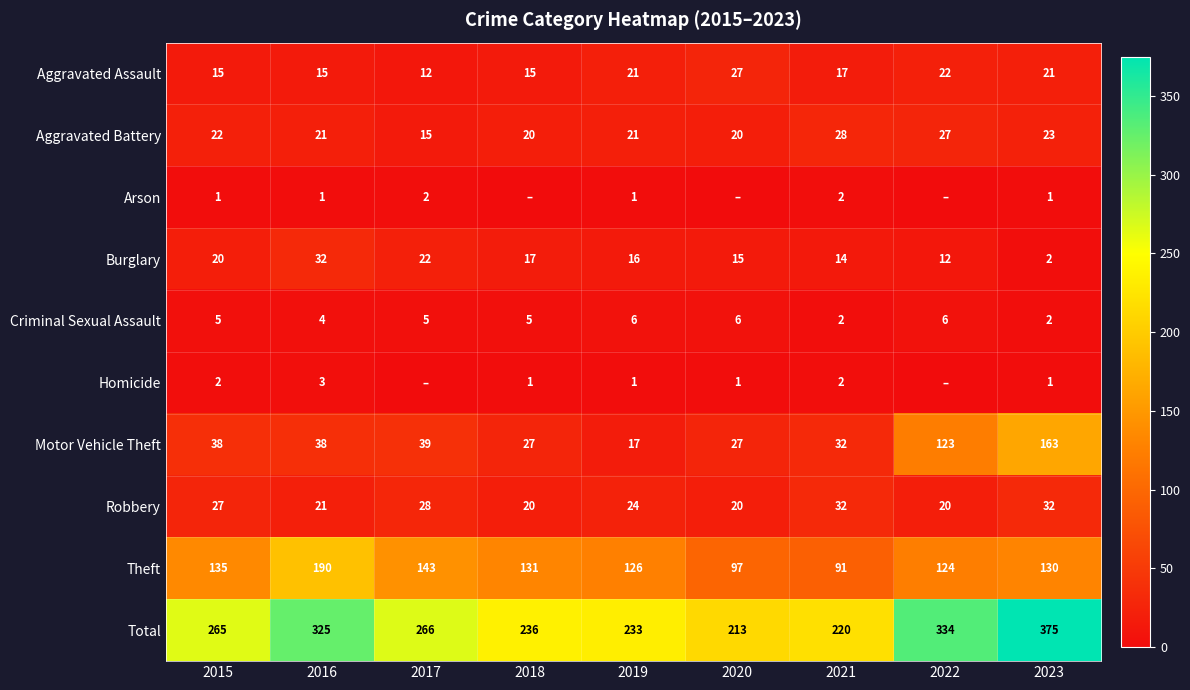

Between 2023 and 2022, which is larger?

2022